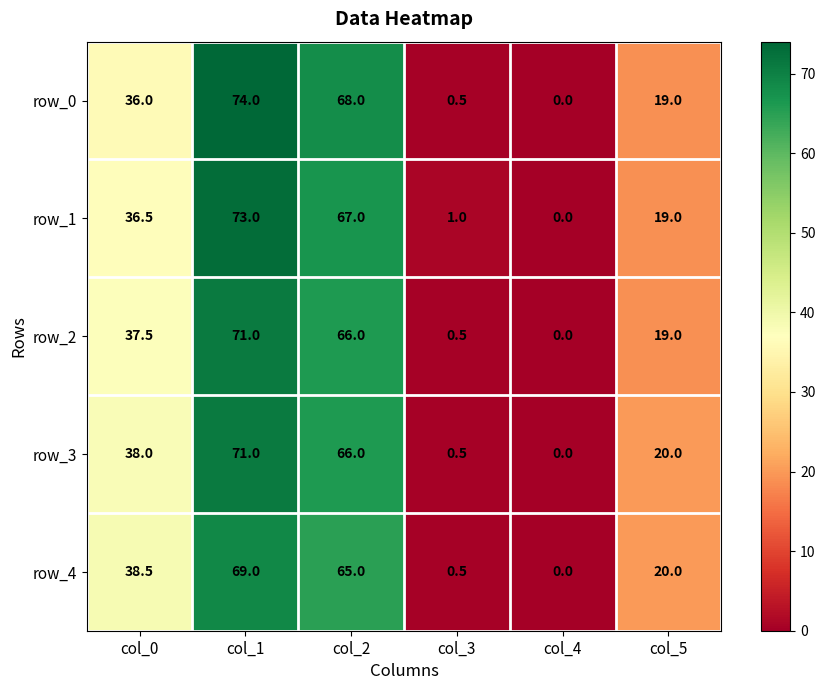

The row_3 series shows 66.0 at col_2. True or false?

True